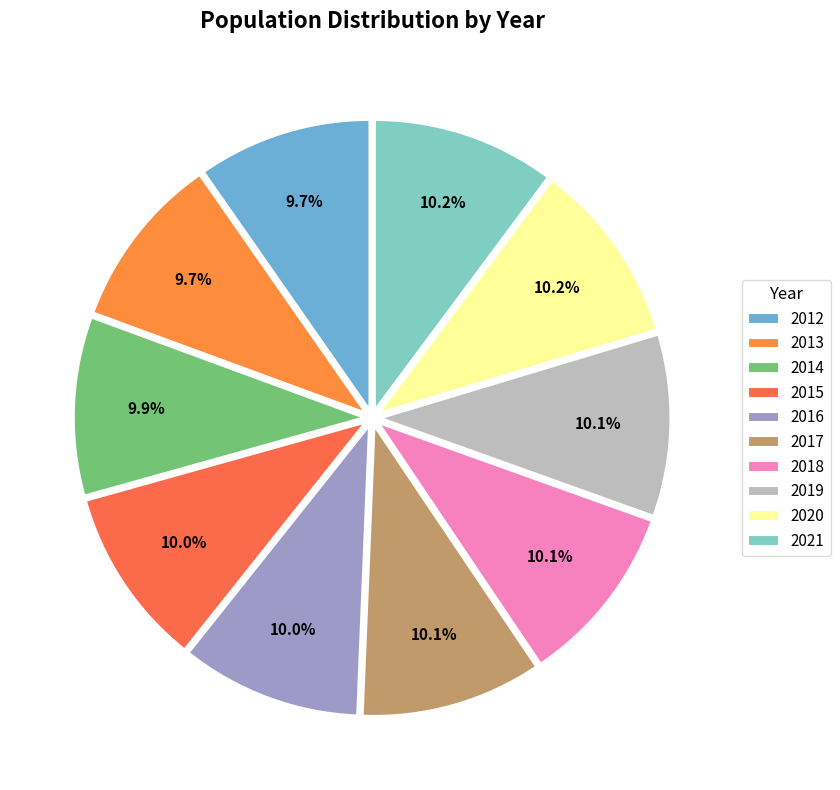

Is there any slice that represents more than half of the pie?

No